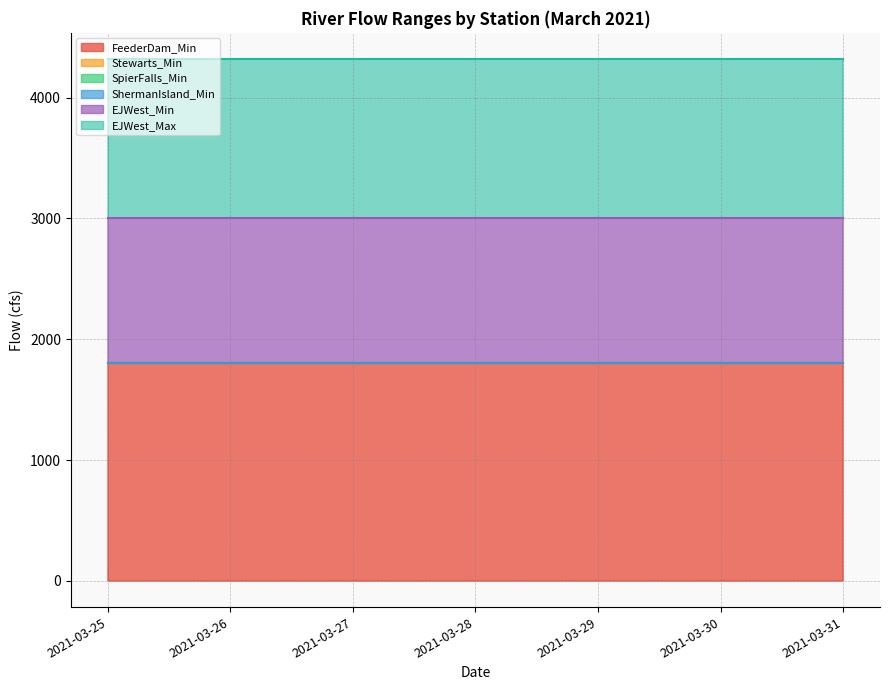

Between 2021-03-29 and 2021-03-30, which is larger?

2021-03-29